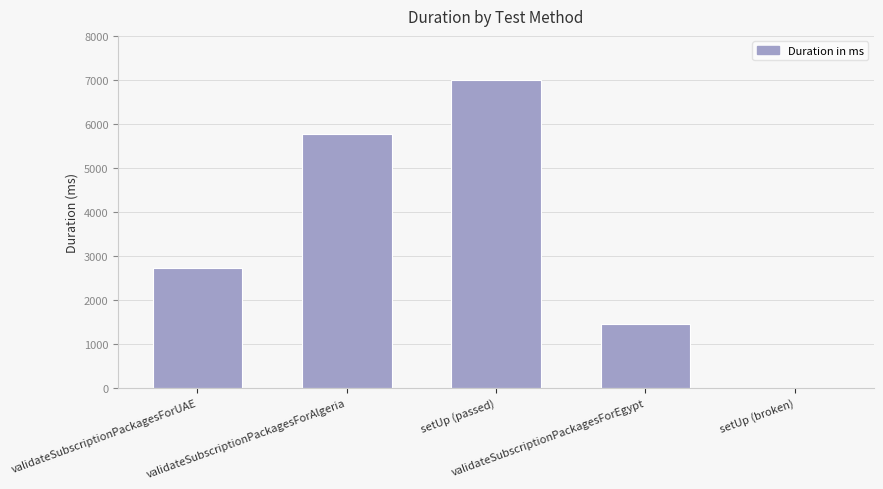

What is the maximum value shown in the chart?

6994